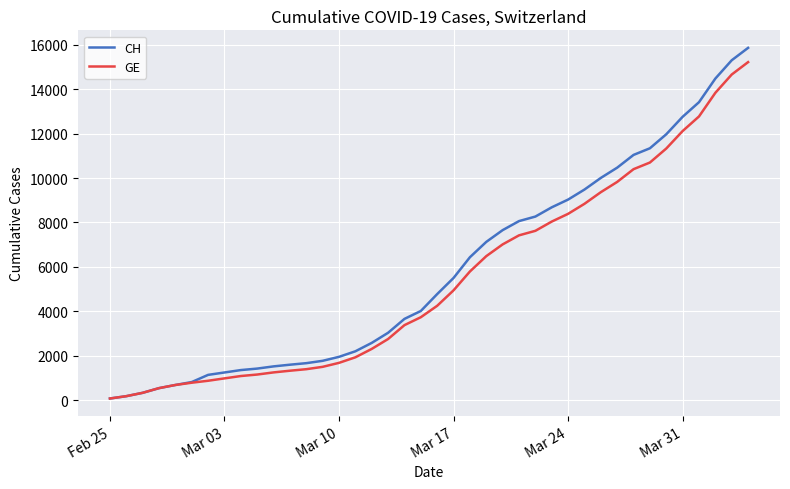

What is the maximum value shown in the chart?

15861